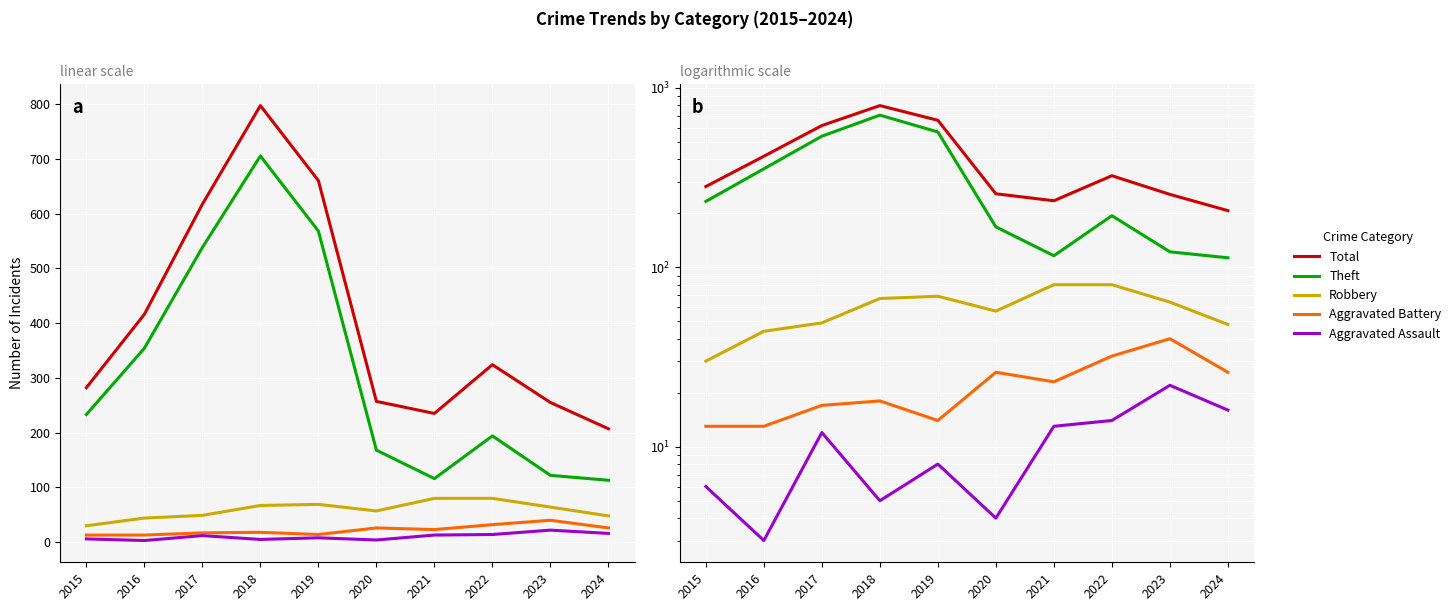

Is the value of Total at 2019 greater than the value of Aggravated Battery at 2018?

Yes